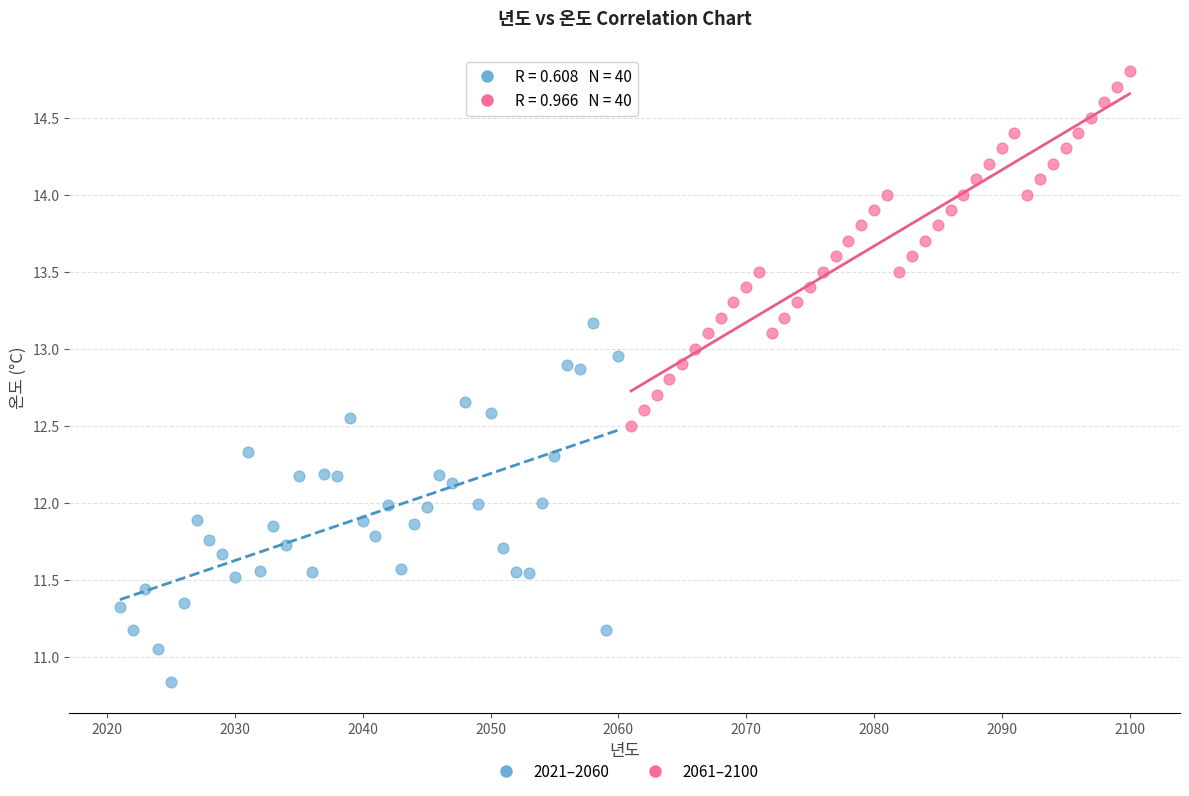

Which series reaches the minimum Y coordinate?

2021–2060